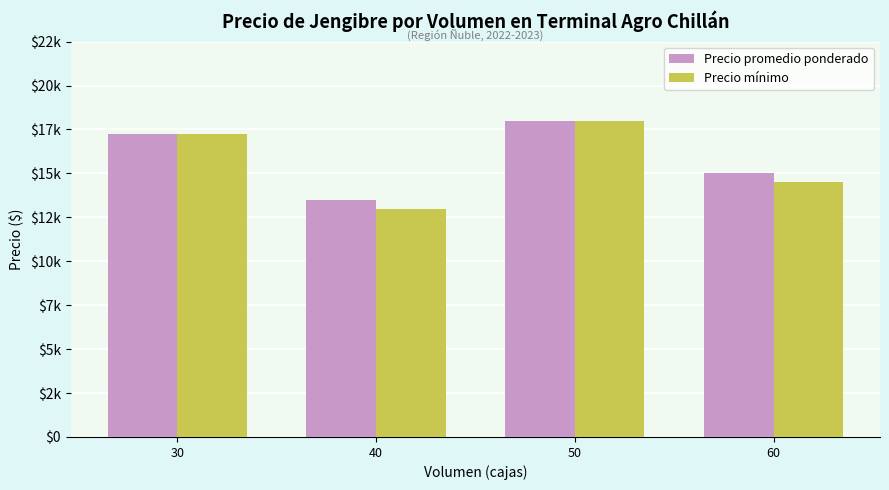

What are all the series names shown in the legend?

Precio promedio ponderado, Precio mínimo